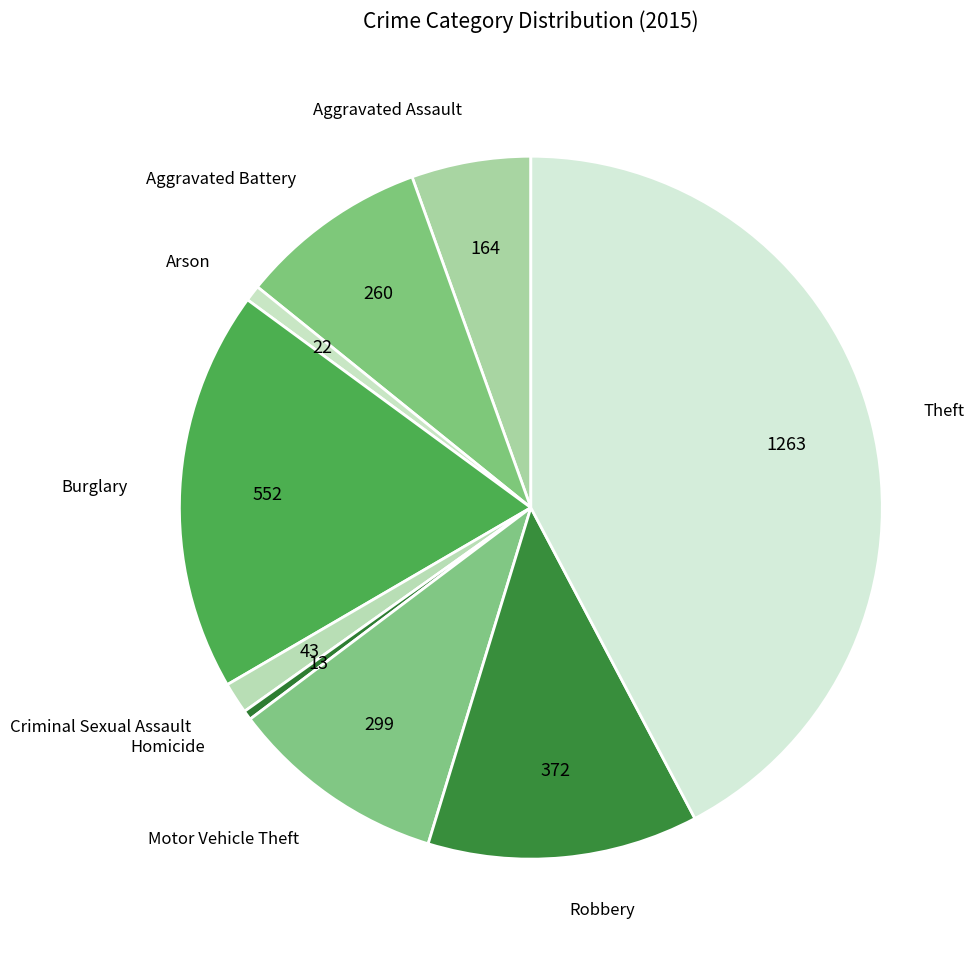

What is the largest slice in the pie chart?

Theft